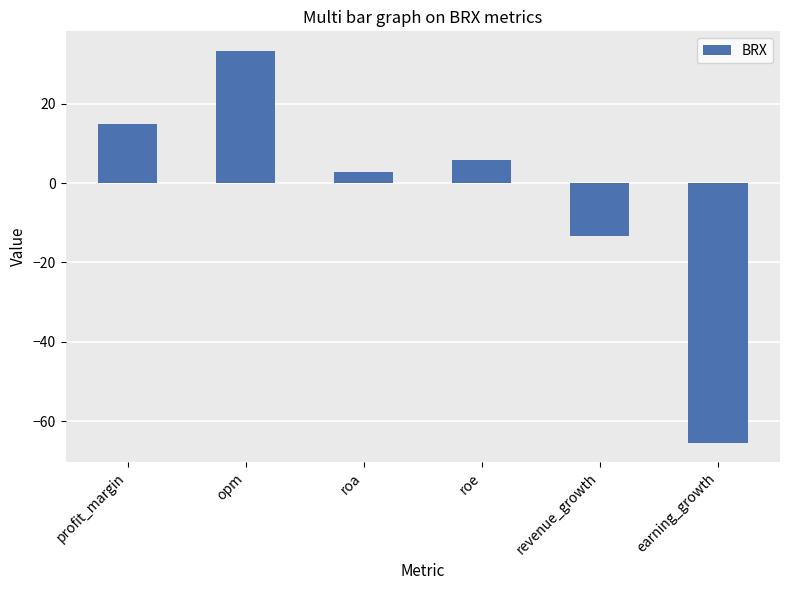

How many bars are there in total?

6